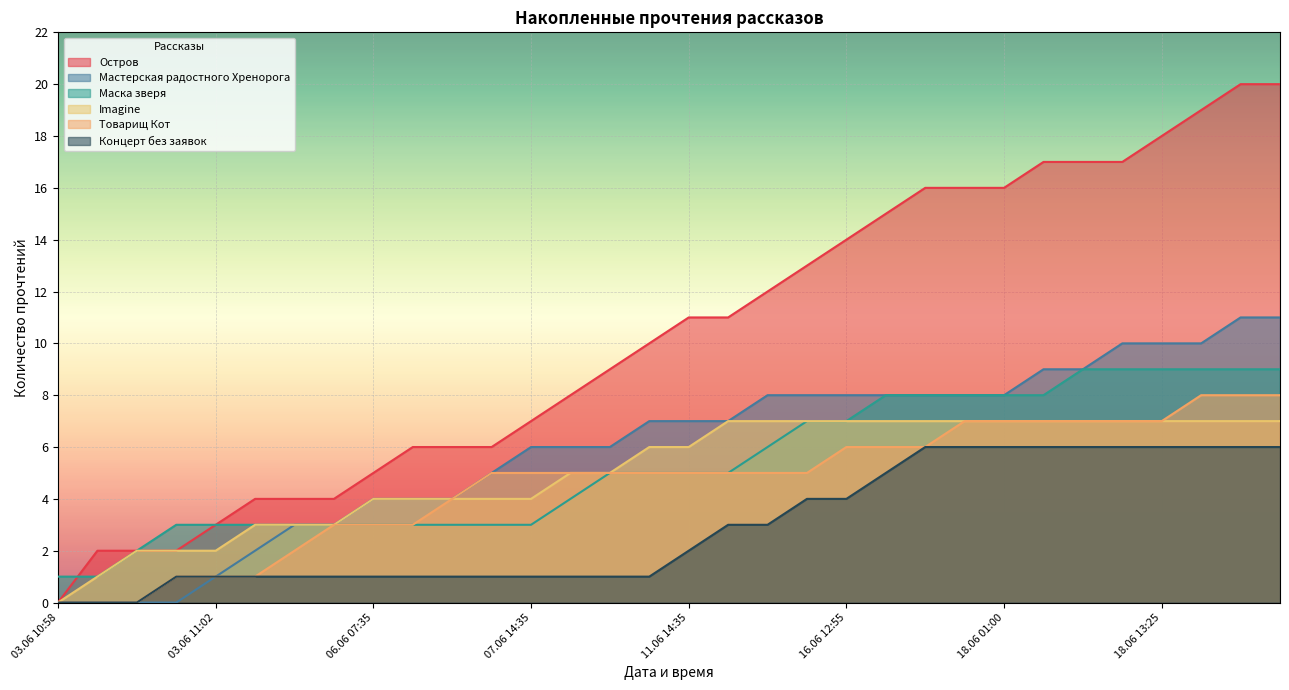

What is the spread (max minus min) of values at 06.06 13:25?

5